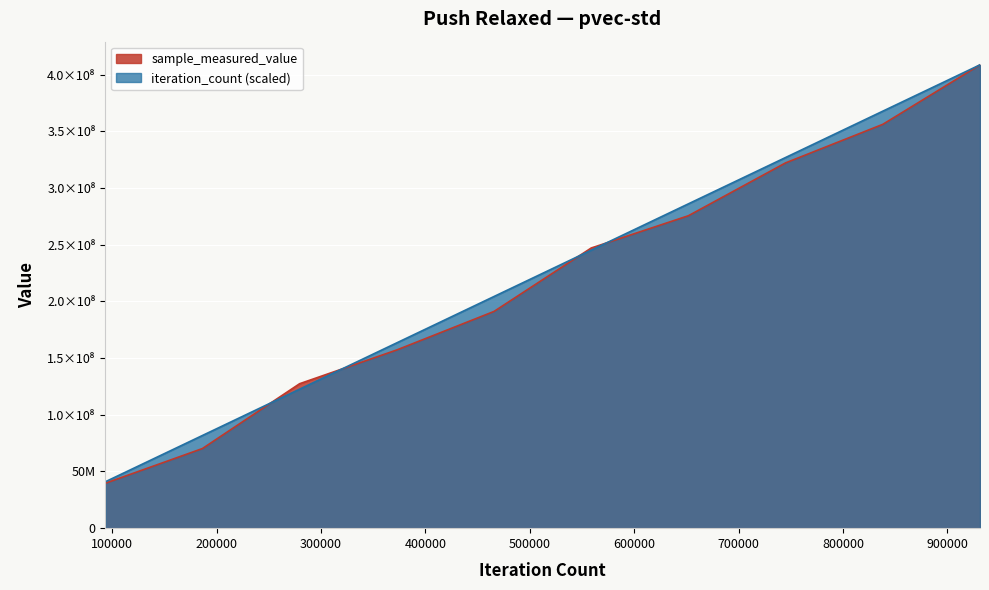

Which category has the lowest value in the iteration_count series?

93139